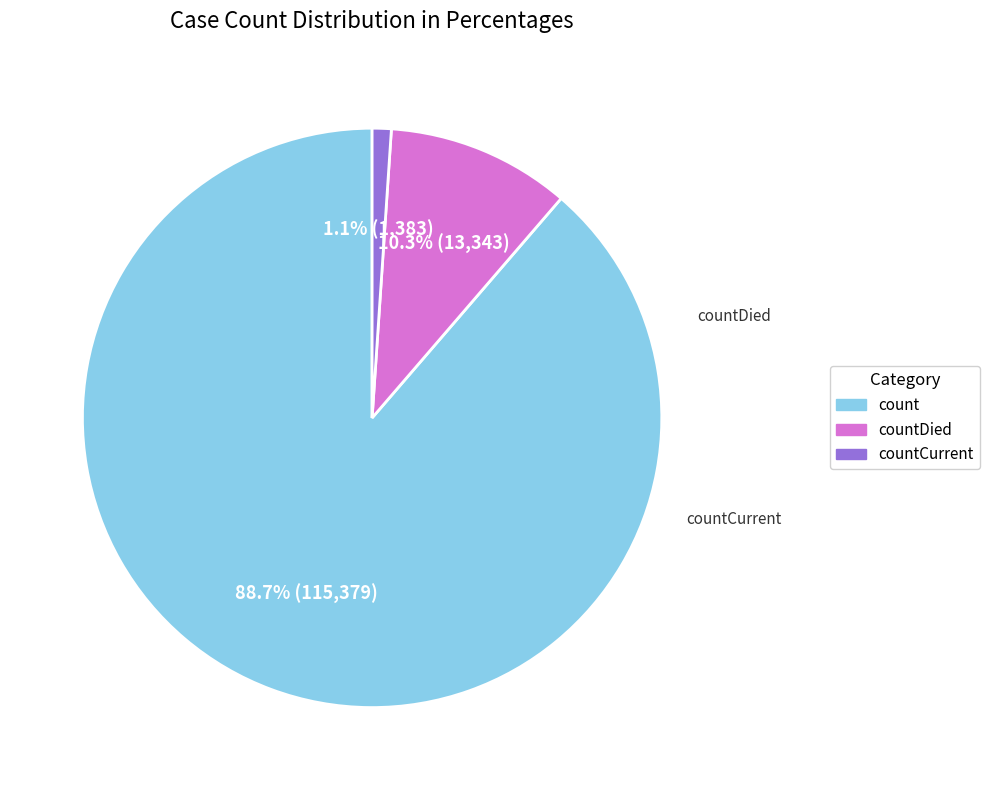

Is there a majority slice in this chart?

Yes